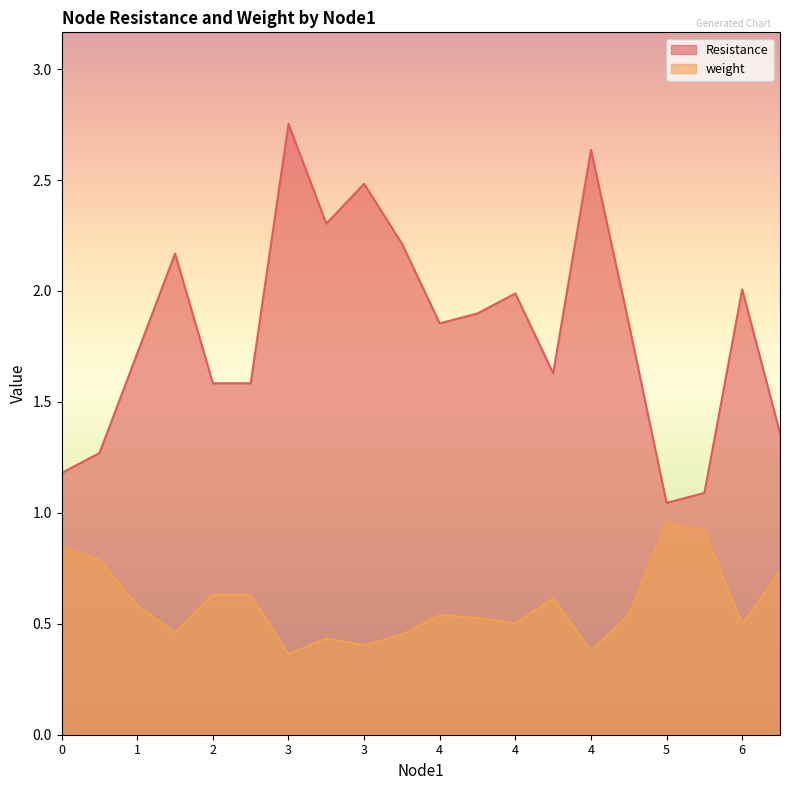

Rank the series by their average value, from highest to lowest.

Resistance, weight